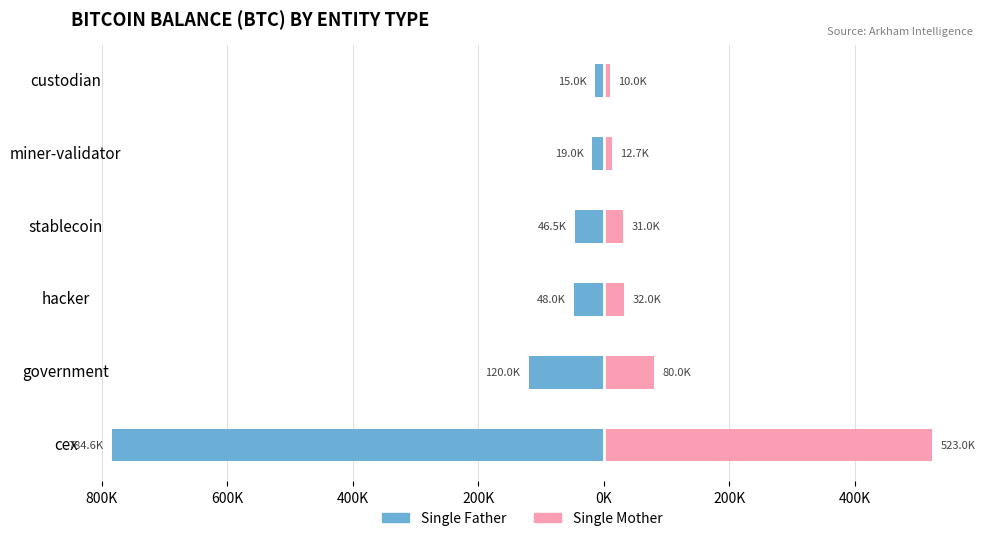

Is the value of Single Father at stablecoin greater than the value of Single Mother at miner-validator?

No